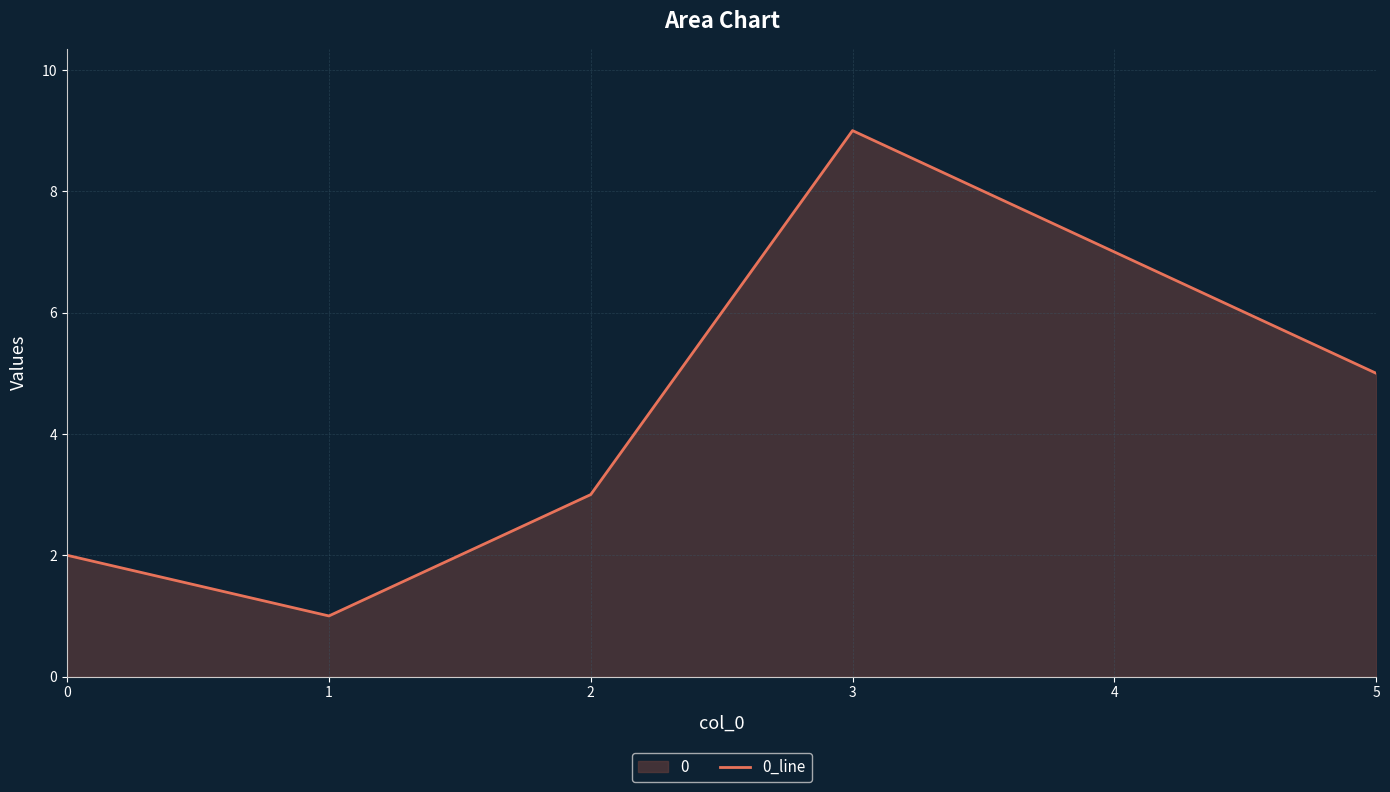

Which category has the highest value across all series?

3